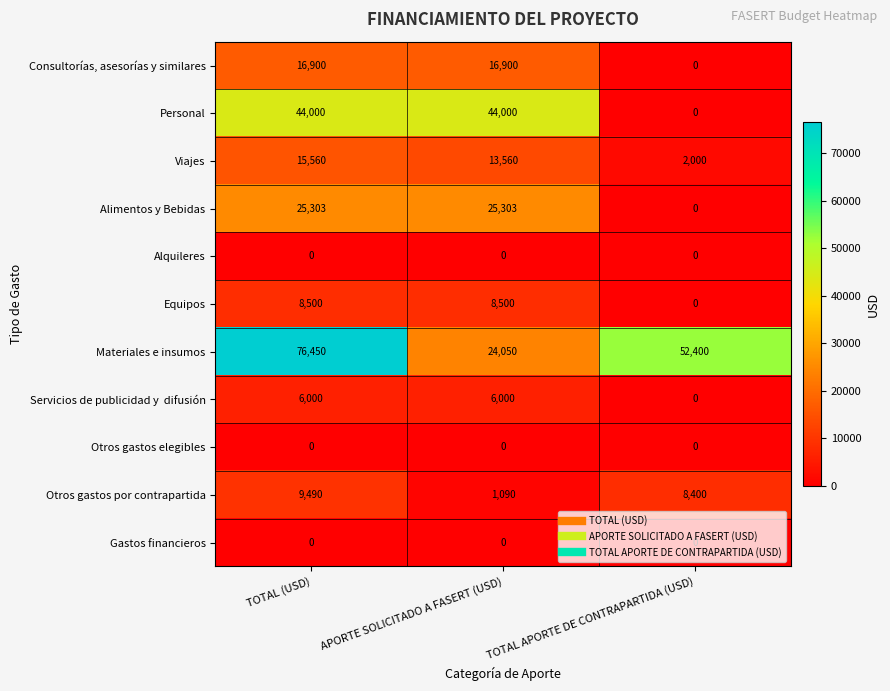

What is the total value across all series at TOTAL APORTE DE CONTRAPARTIDA (USD)?

62800